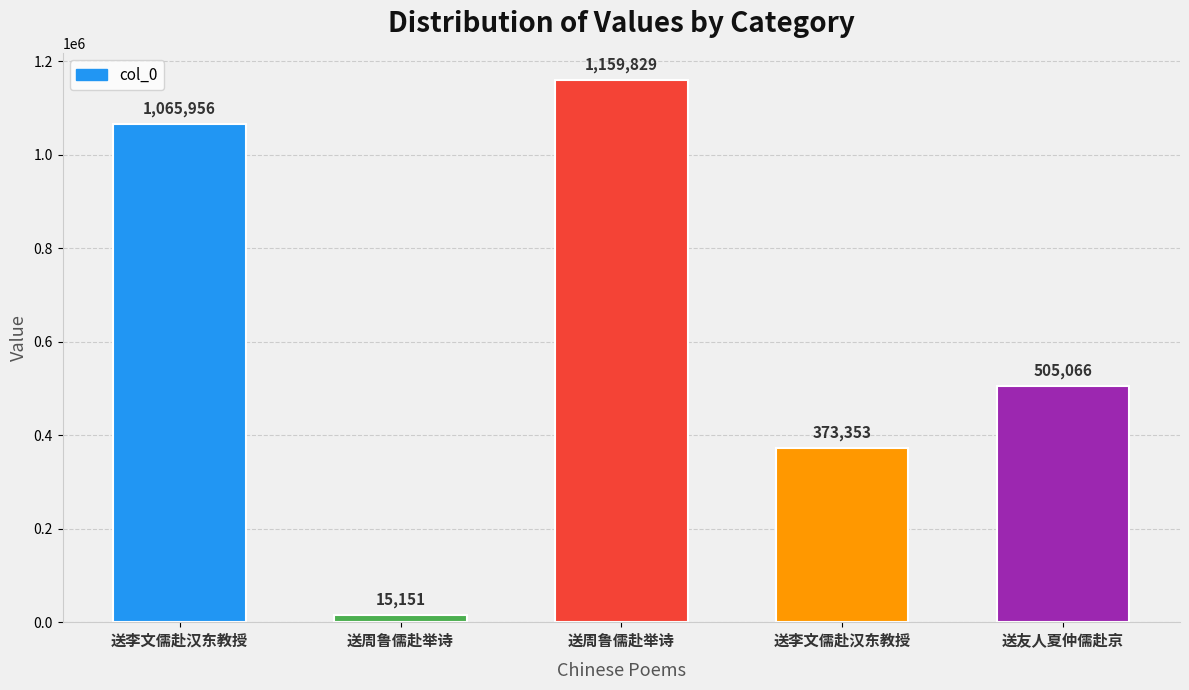

List the labels in order of value, largest first.

送周鲁儒赴举诗, 送李文儒赴汉东教授, 送友人夏仲儒赴京, 送李文儒赴汉东教授, 送周鲁儒赴举诗